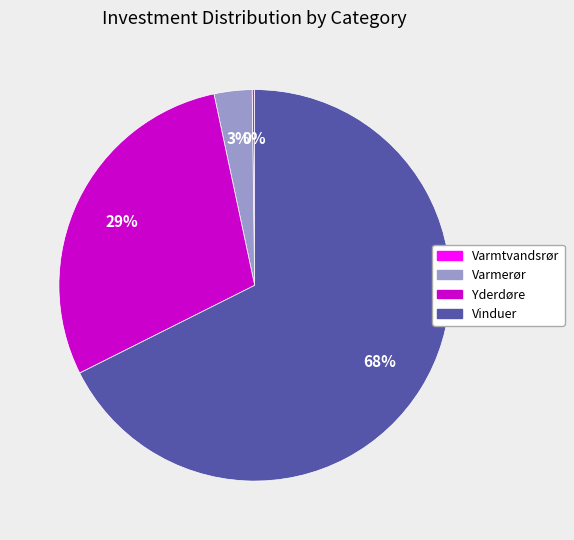

Which has a higher value, Vinduer or Varmerør?

Vinduer